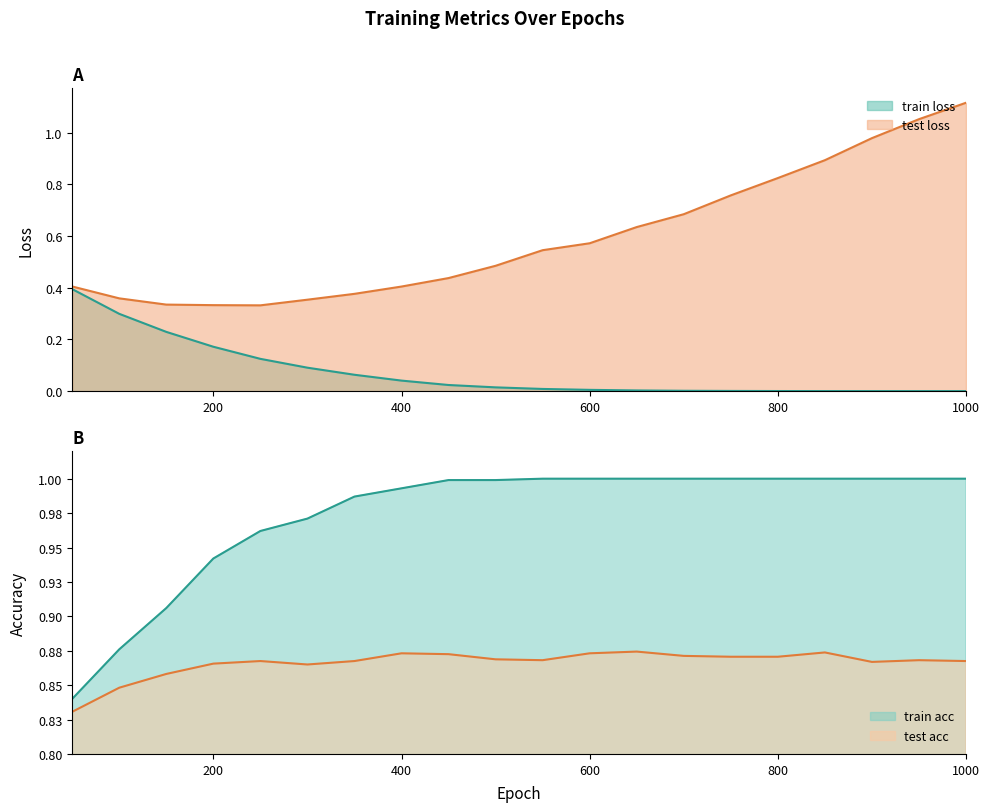

What is the approximate value of test loss at 750?

0.8